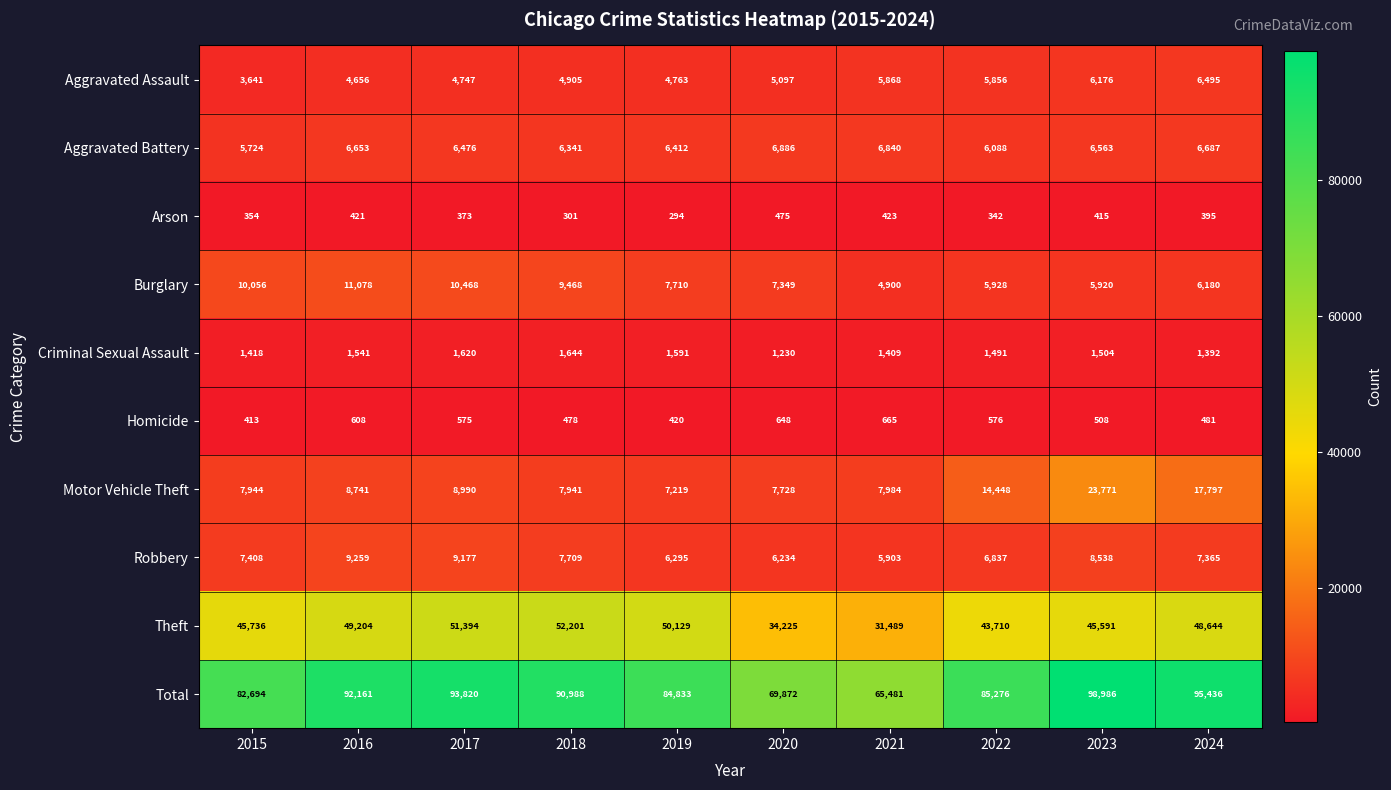

What is the difference between the second highest and minimum values in the Motor Vehicle Theft series?

10578